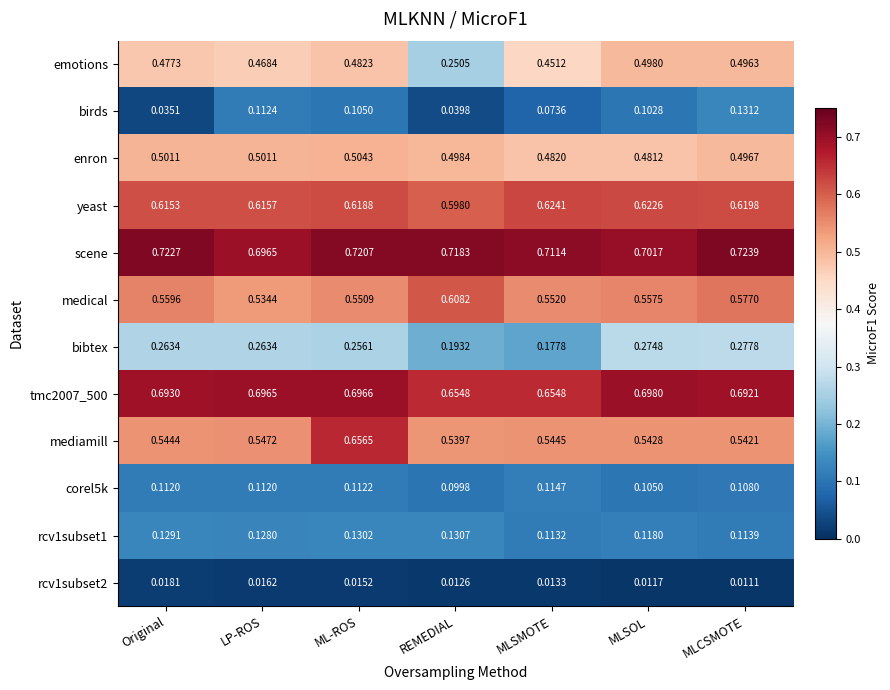

List the labels in order of scene value, smallest first.

LP-ROS, MLSOL, MLSMOTE, REMEDIAL, ML-ROS, Original, MLCSMOTE